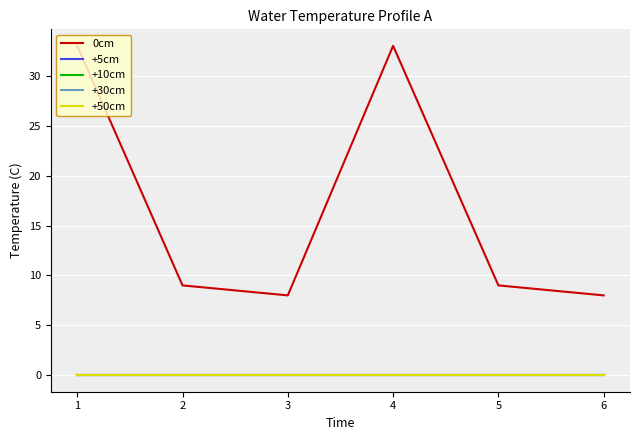

Is this an area chart (filled region under the line)?

No